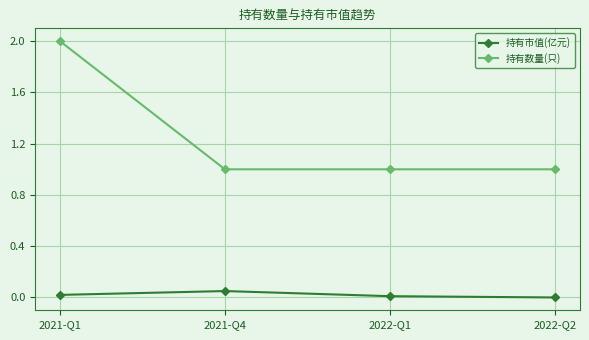

In 持有市值(亿元), how many points are higher than both neighbors (excluding endpoints)?

1